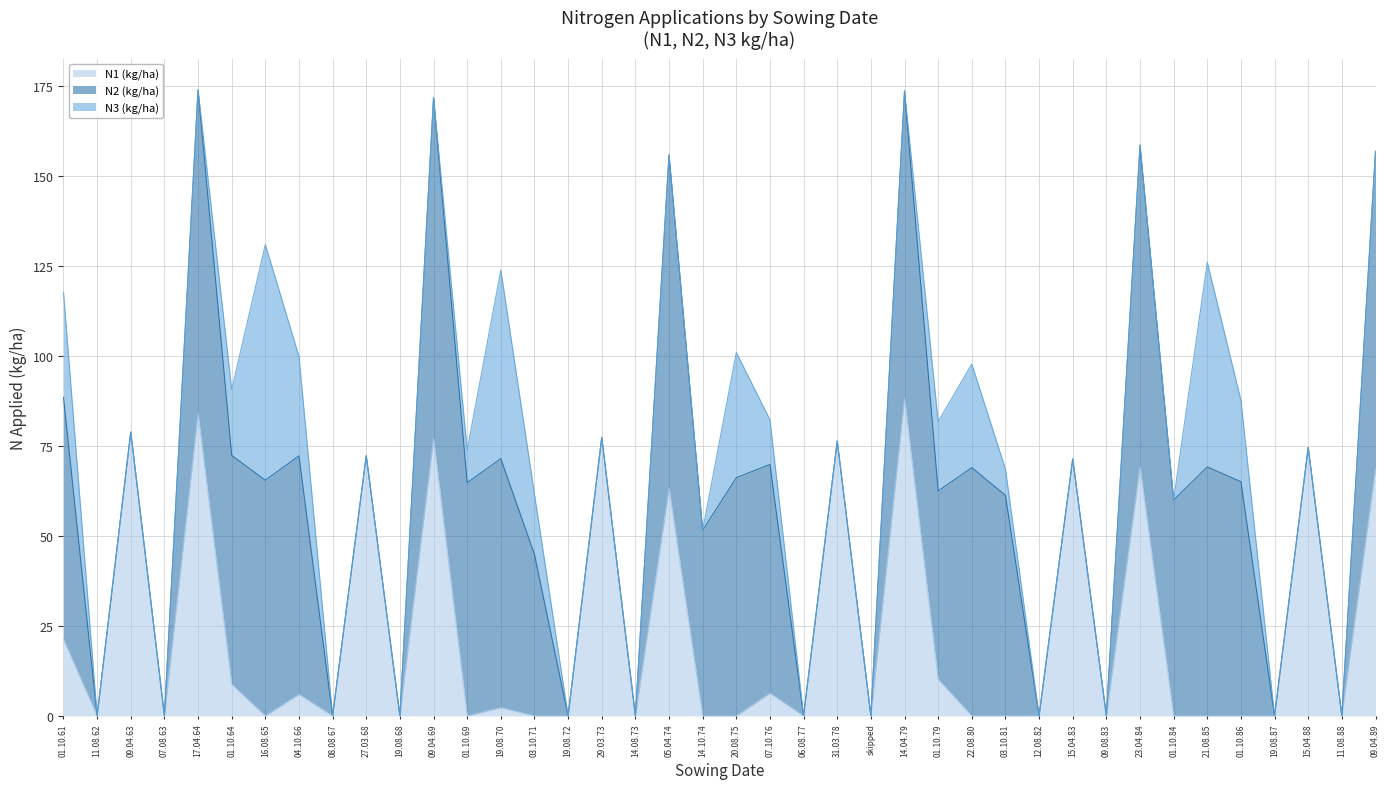

What is the difference between the second highest and second lowest values in the N3 (kg/ha) series?

56.9